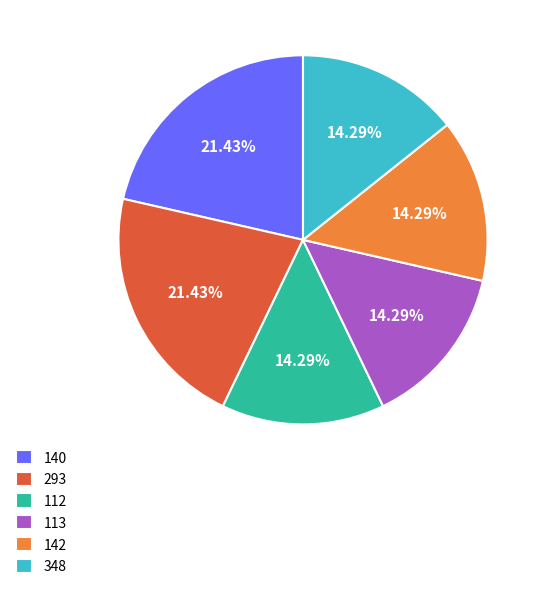

Combined, do 142 and 293 account for over 50%?

No